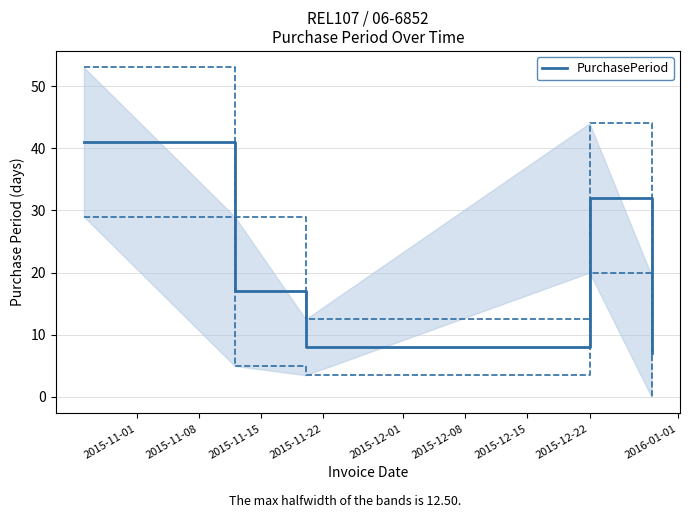

Reading left to right, extract all data points from this chart.

41	17	8	32	7